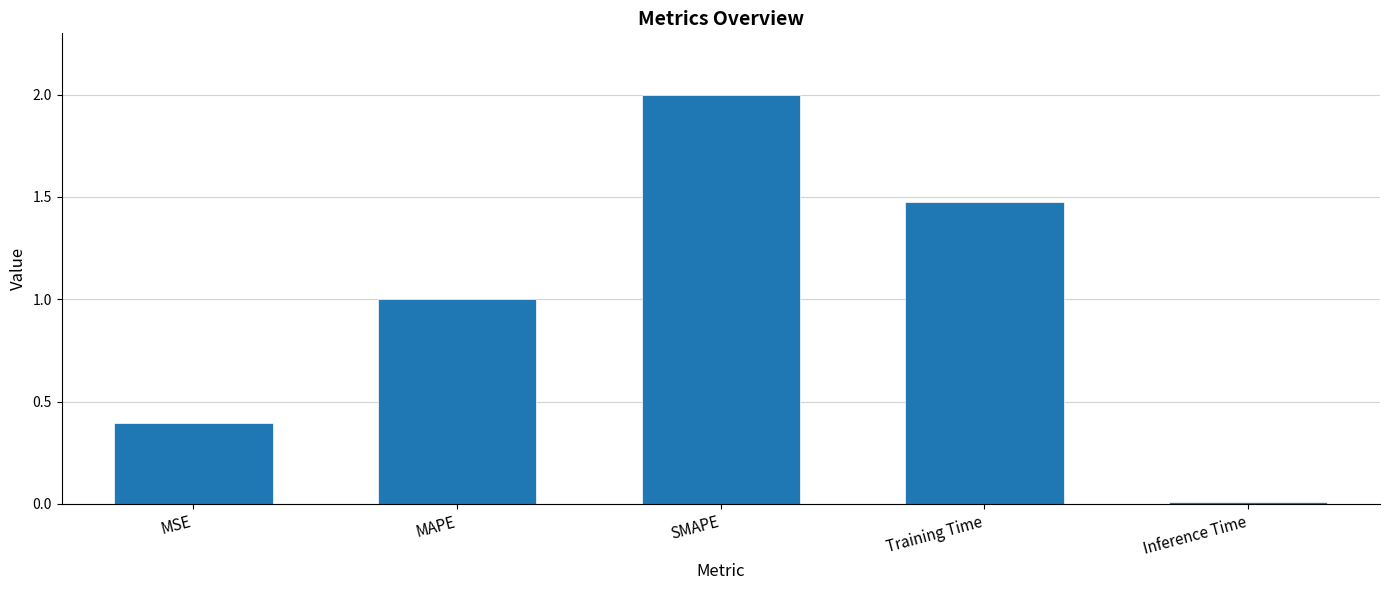

What value does the data have at MAPE?

1.0